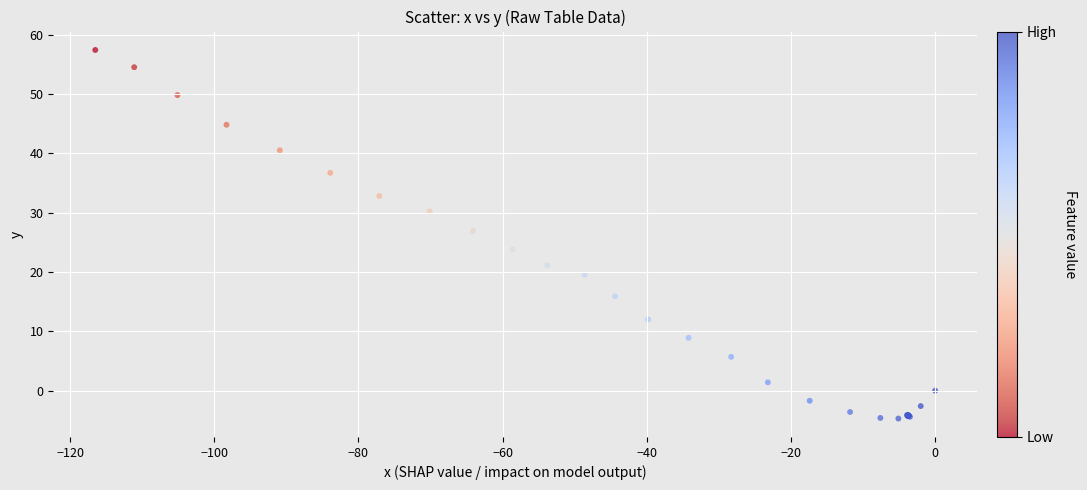

What Y value in the scatter plot is closest to 26?

26.9